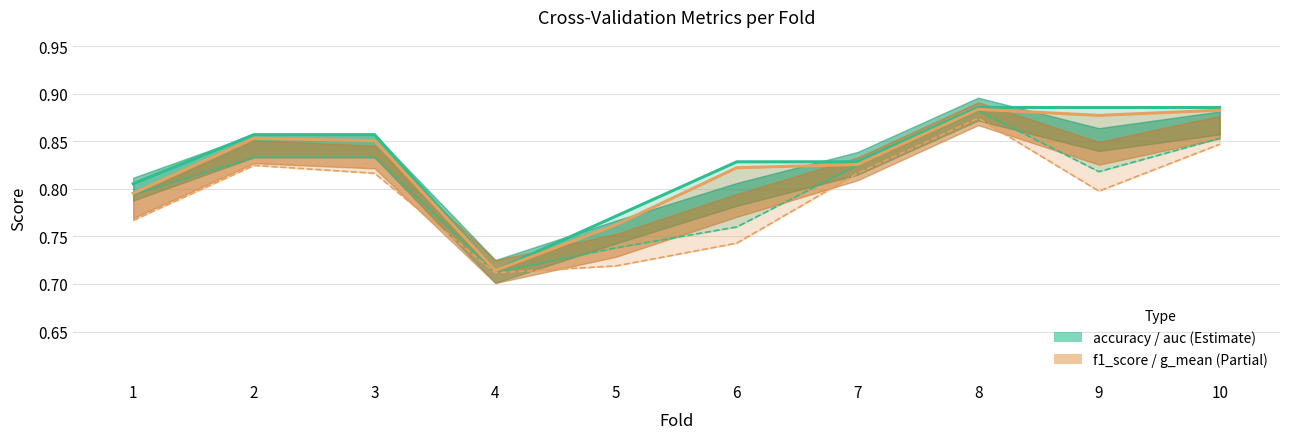

Does the chart display data point markers on the line(s)?

No